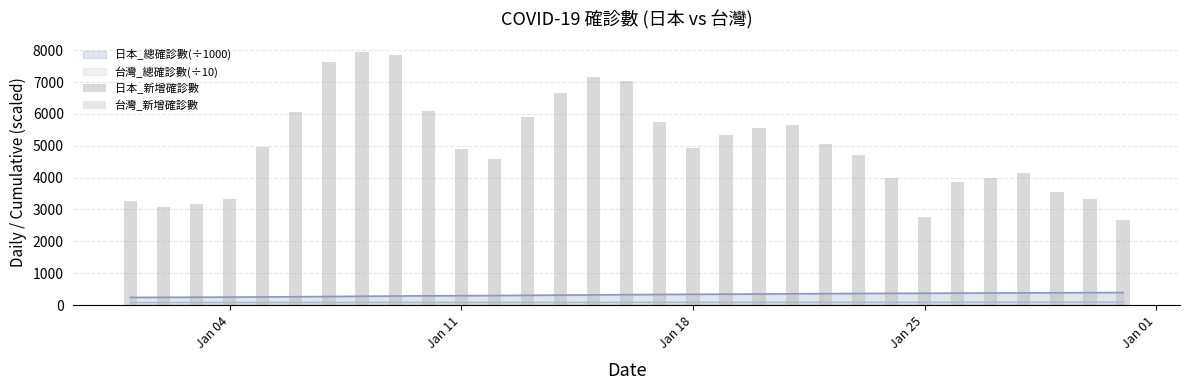

Are the bars grouped side by side (vs. stacked)?

Yes